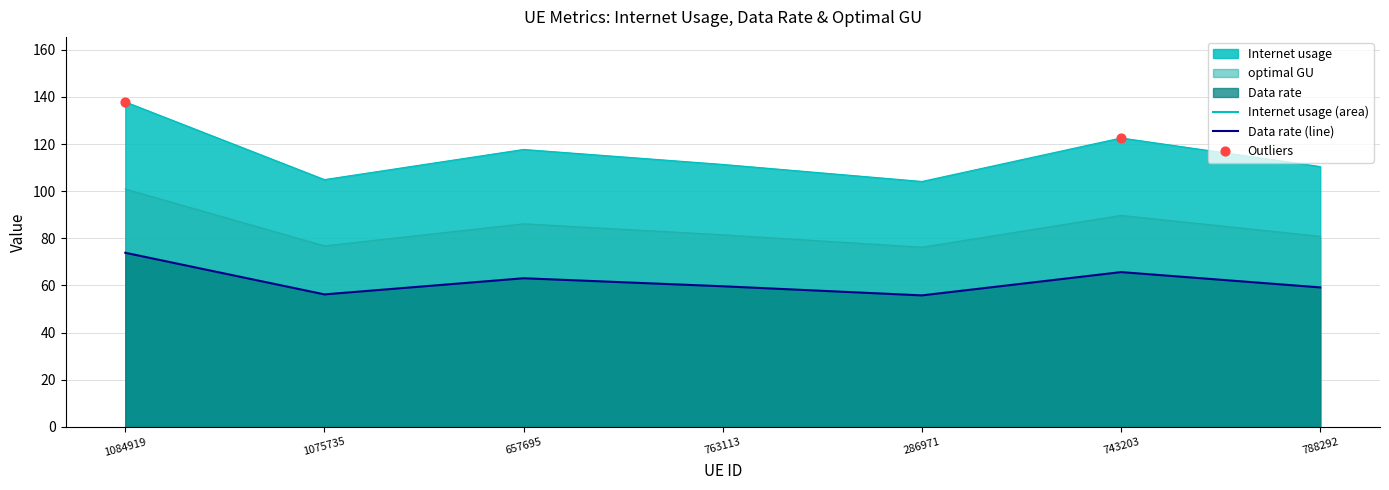

What is the total value across all series at 1075735?

238.0